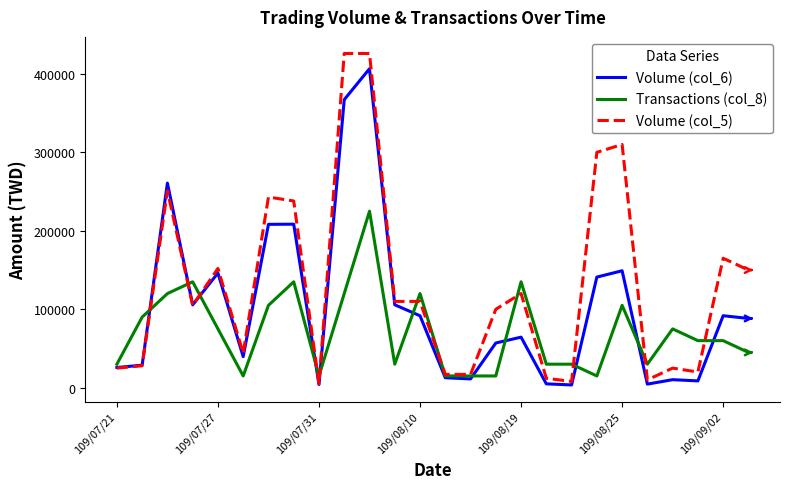

Which series has the largest total across all categories?

Volume (col_5)